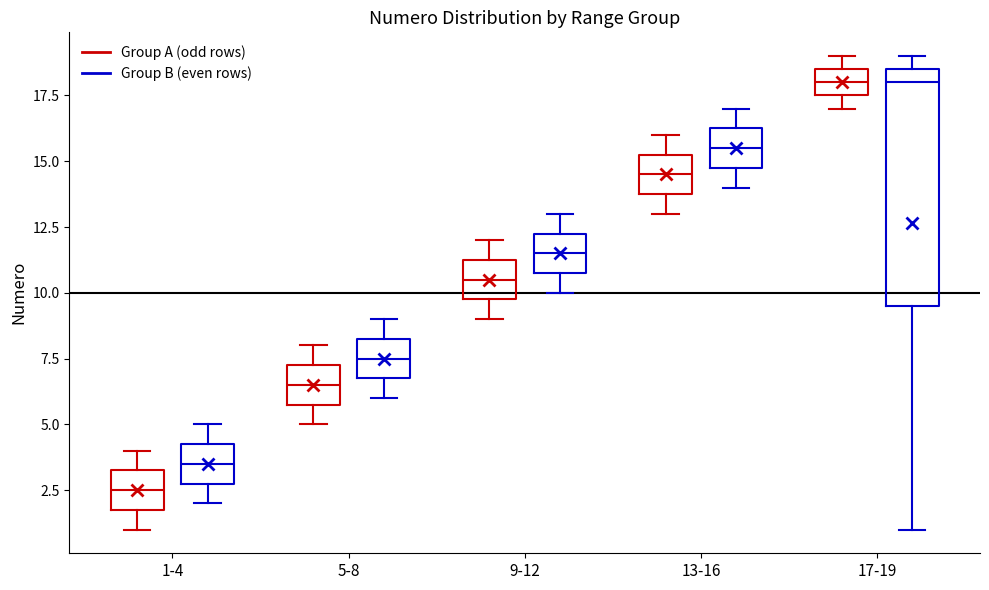

Reading left to right, read every box against the y-axis: the position of its median line, the range the box covers, and the ends of its whiskers. The values are not printed on the chart, so give them approximately, as read against the axis.

1-4 (Group A (odd rows)): median 2.5, box 2.0 to 3.5, whiskers 1.0 to 4.0
1-4 (Group B (even rows)): median 3.5, box 3.0 to 4.5, whiskers 2.0 to 5.0
5-8 (Group A (odd rows)): median 6.5, box 6.0 to 7.5, whiskers 5.0 to 8.0
5-8 (Group B (even rows)): median 7.5, box 7.0 to 8.5, whiskers 6.0 to 9.0
9-12 (Group A (odd rows)): median 10.5, box 10.0 to 11.5, whiskers 9.0 to 12.0
9-12 (Group B (even rows)): median 11.5, box 11.0 to 12.5, whiskers 10.0 to 13.0
13-16 (Group A (odd rows)): median 14.5, box 14.0 to 15.5, whiskers 13.0 to 16.0
13-16 (Group B (even rows)): median 15.5, box 15.0 to 16.5, whiskers 14.0 to 17.0
17-19 (Group A (odd rows)): median 18.0, box 17.5 to 18.5, whiskers 17.0 to 19.0
17-19 (Group B (even rows)): median 18.0, box 9.5 to 18.5, whiskers 1.0 to 19.0